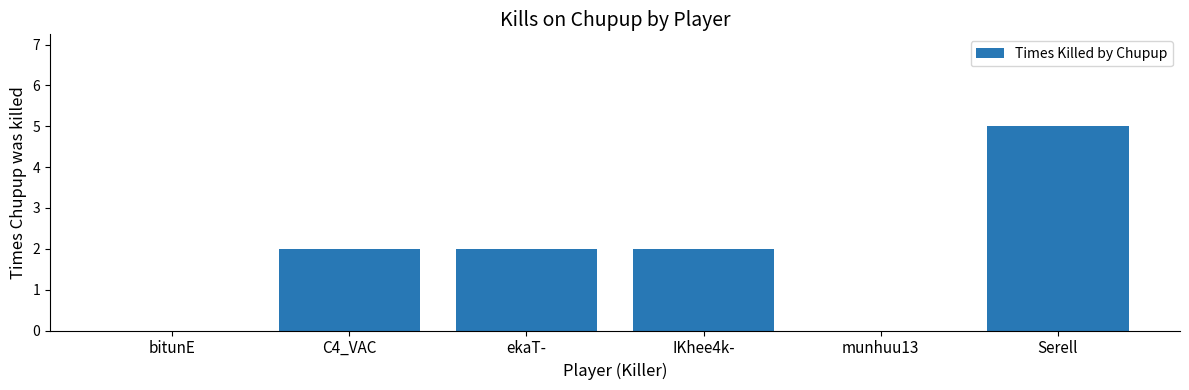

True or false: the data shows 2 at C4_VAC.

True